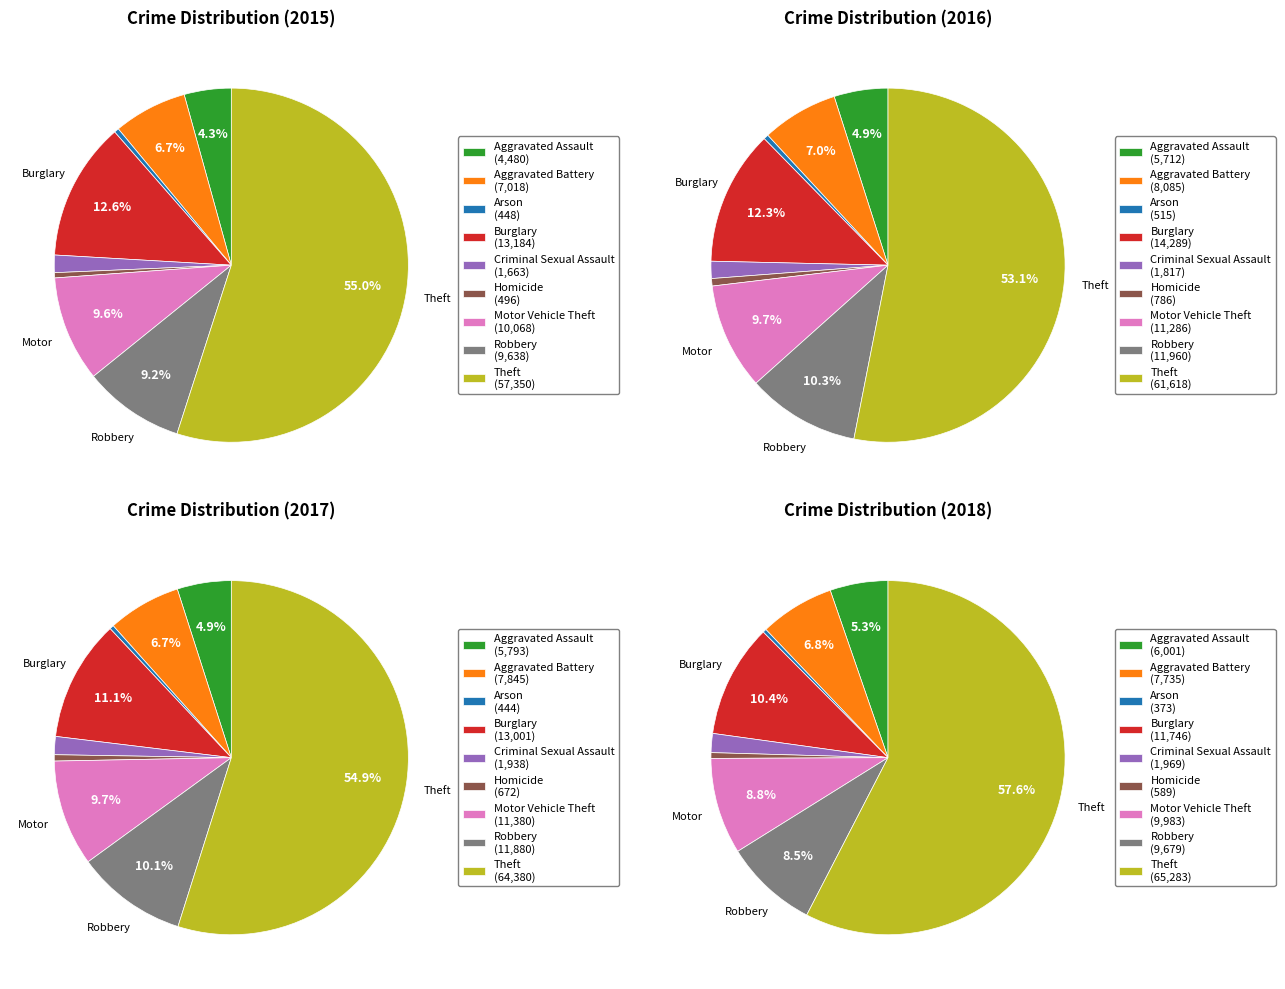

What percentage do Homicide and Criminal Sexual Assault together represent?

2.1%